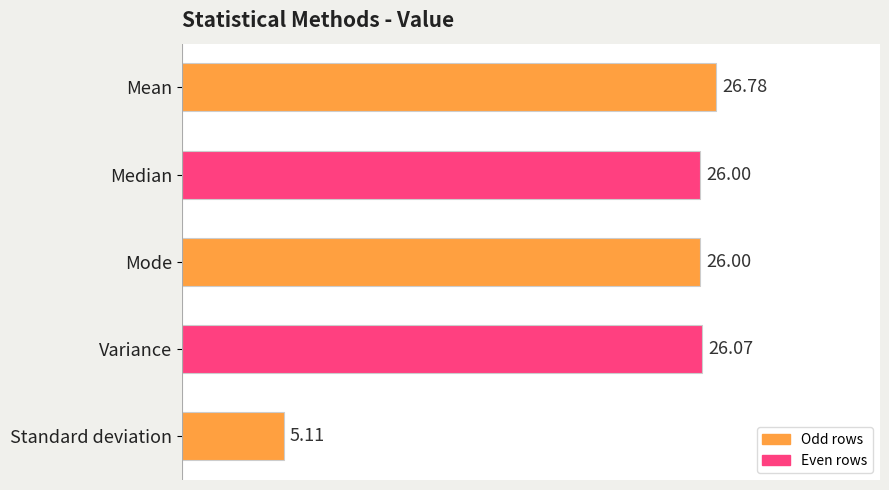

What is the maximum value shown in the chart?

26.8